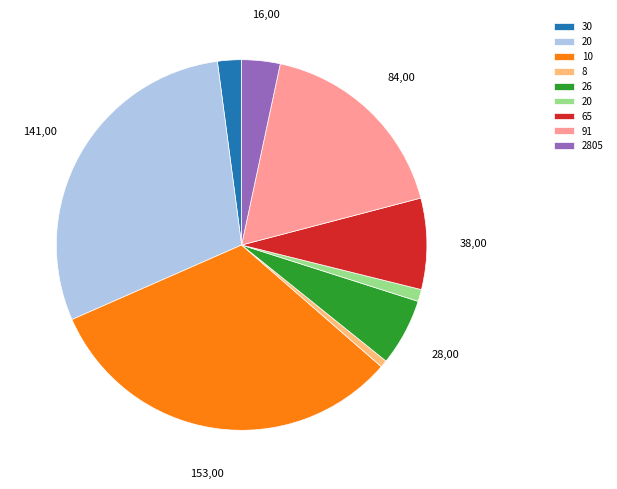

Does any single category account for the majority?

No